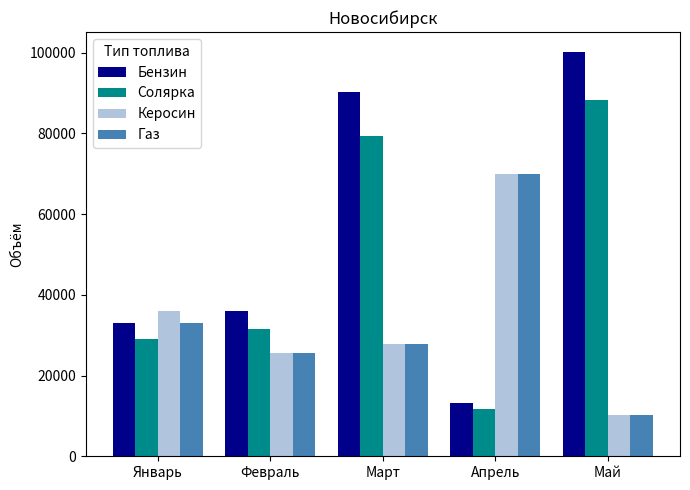

What position from the left is Январь?

1